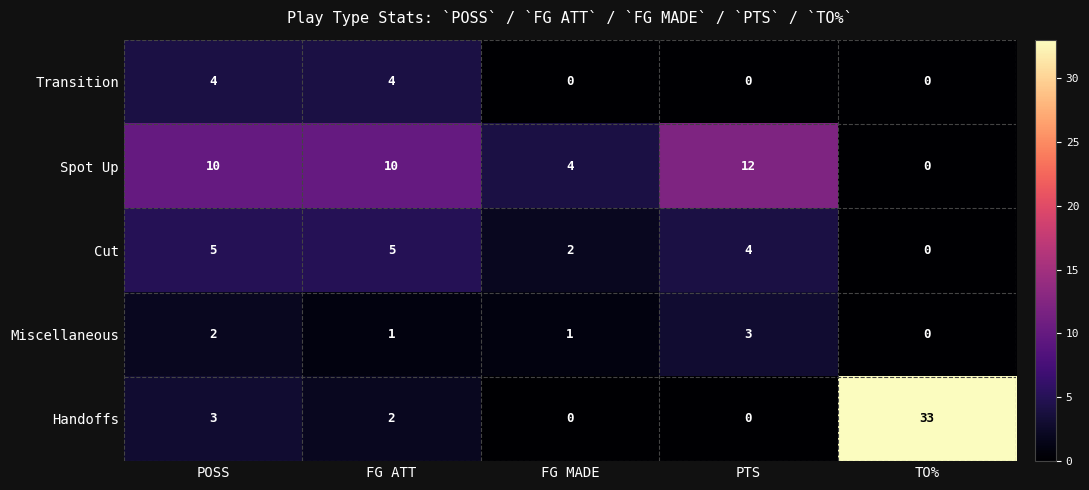

Which series has the largest total across all categories?

Handoffs